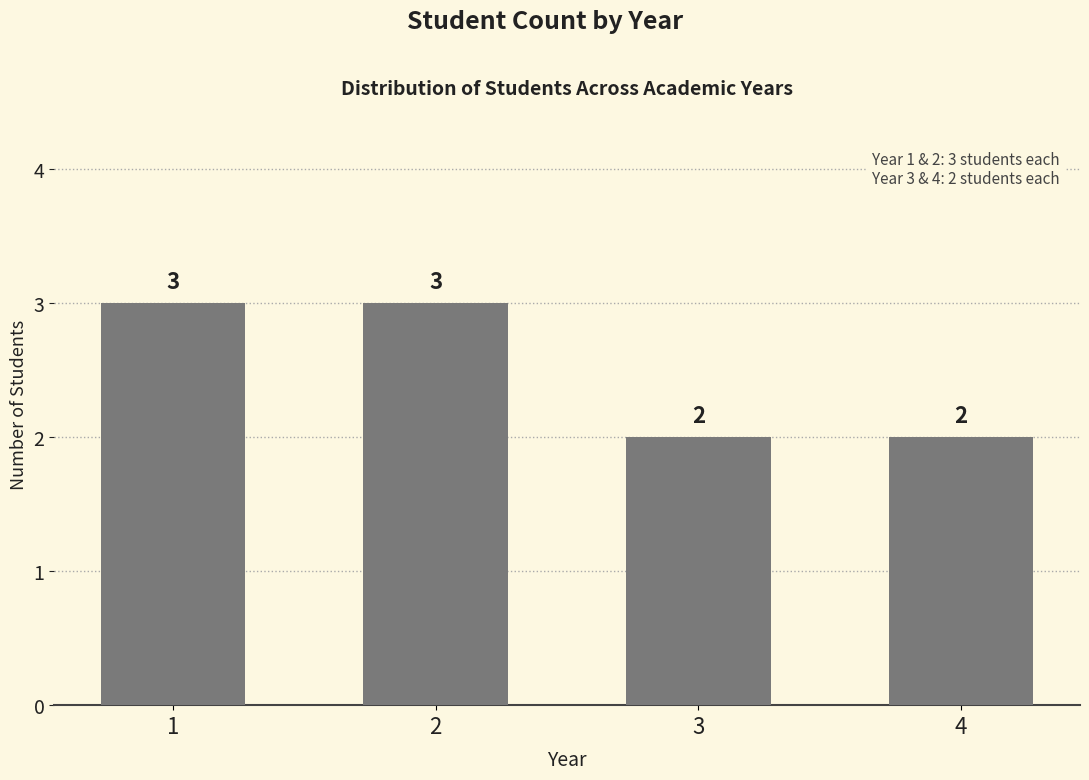

How many values are between 2 and 3?

4